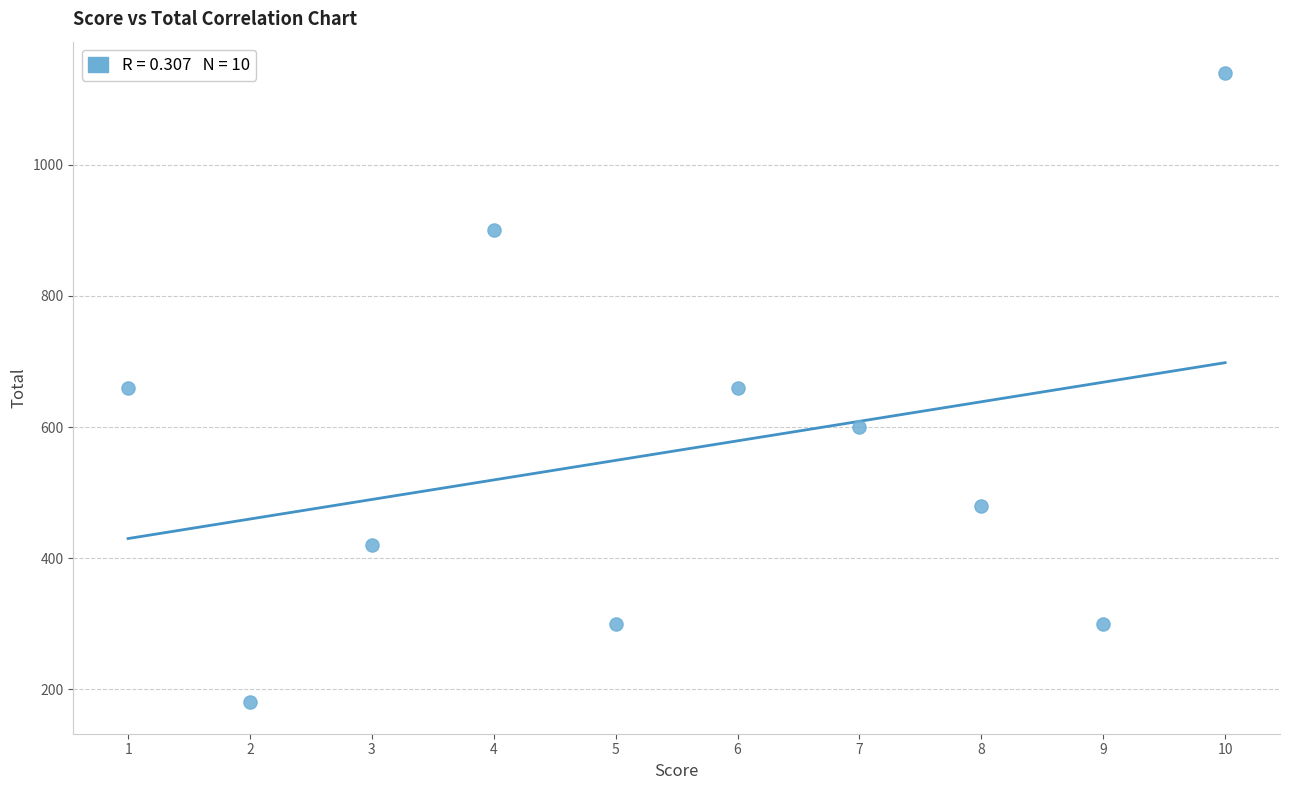

What is the average X value?

6